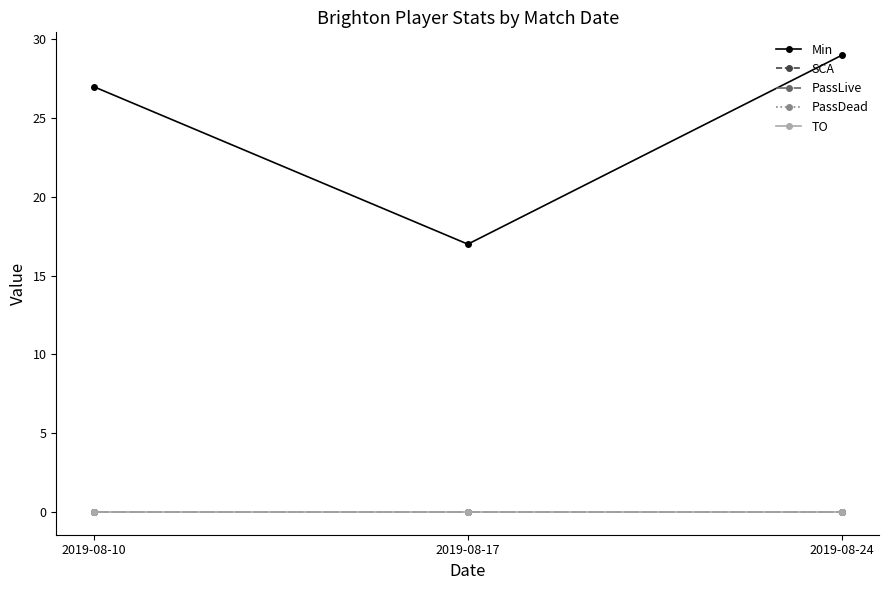

Is the value of SCA at 2019-08-17 greater than the value of PassLive at 2019-08-17?

No